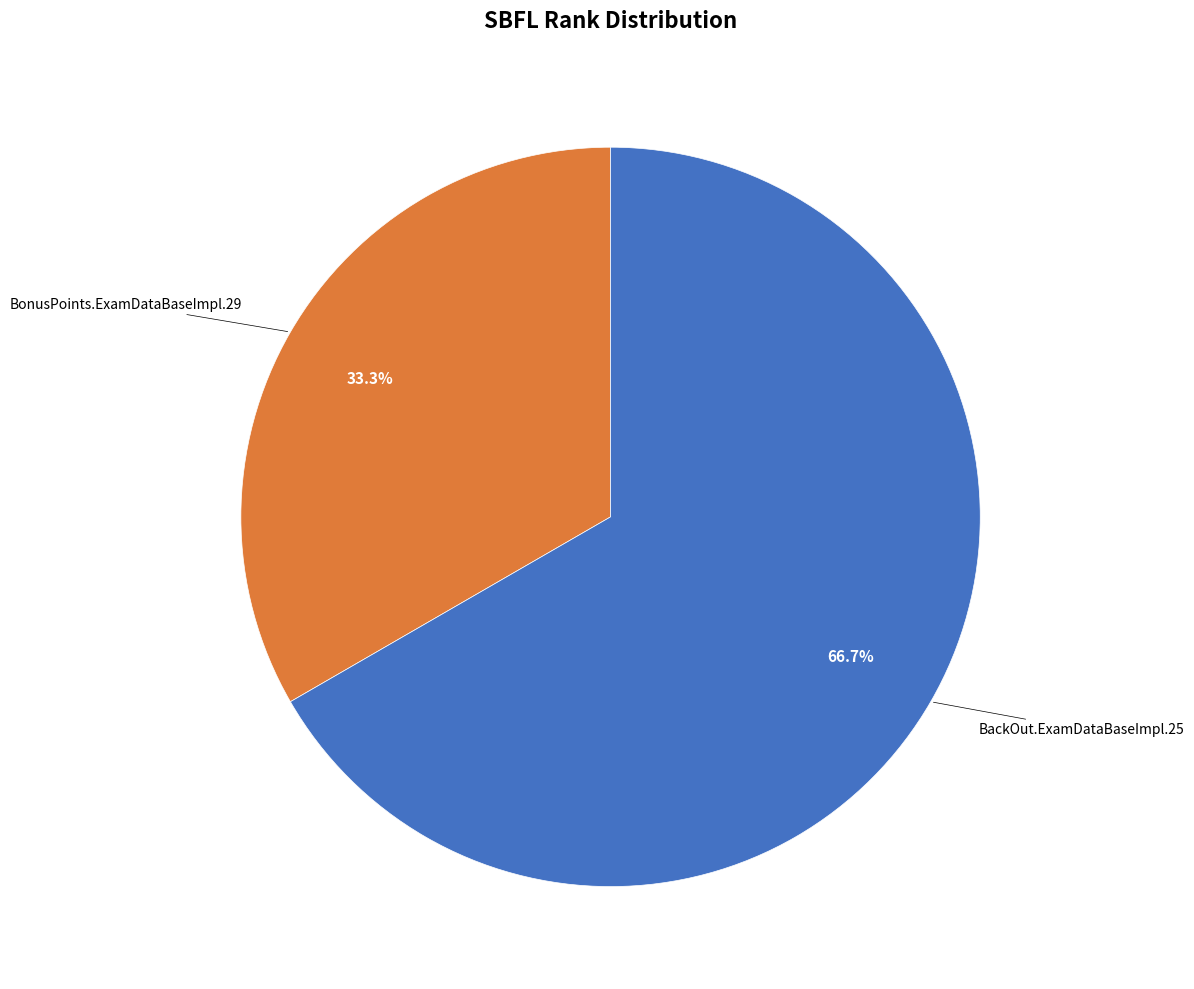

Is there a majority slice in this chart?

Yes